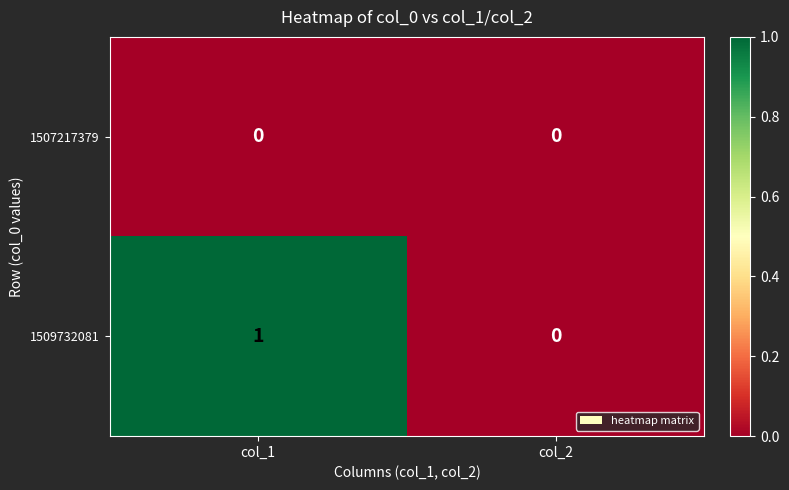

How many values in 1509732081 are above zero?

1